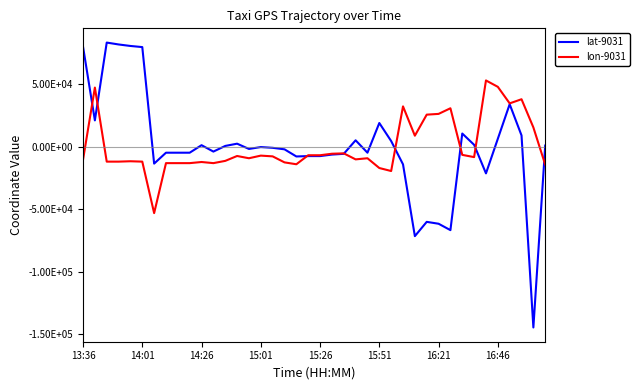

What are all the series names shown in the legend?

lat-9031, lon-9031